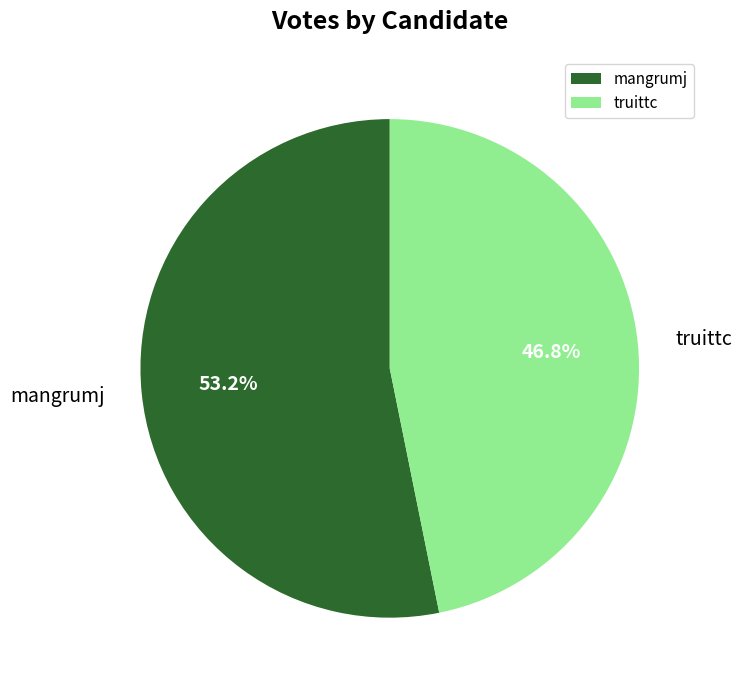

Which category has the smallest portion of the pie?

truittc